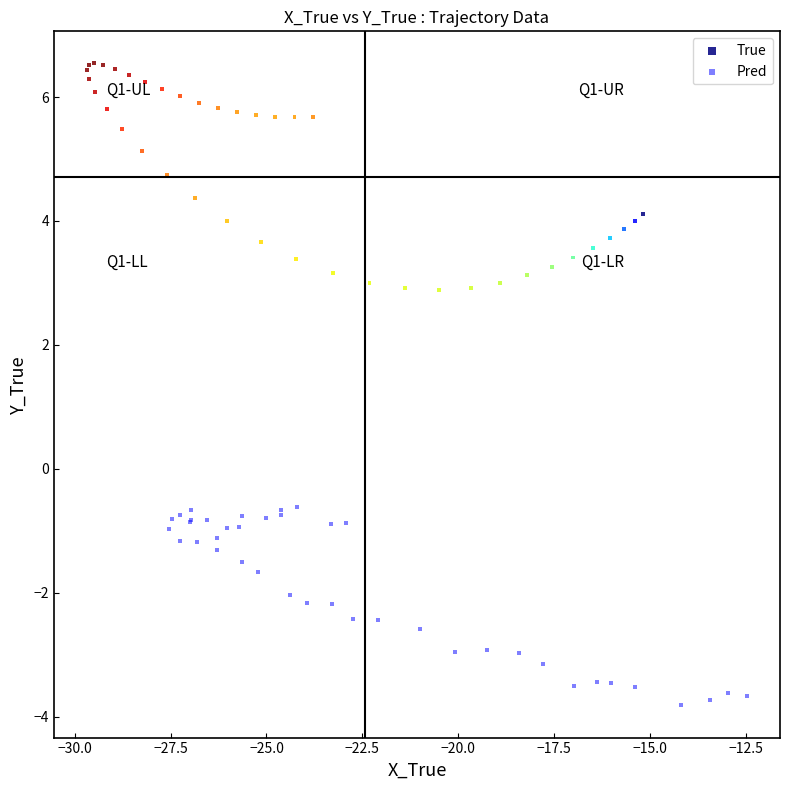

Which series contains the lowest Y value?

Pred